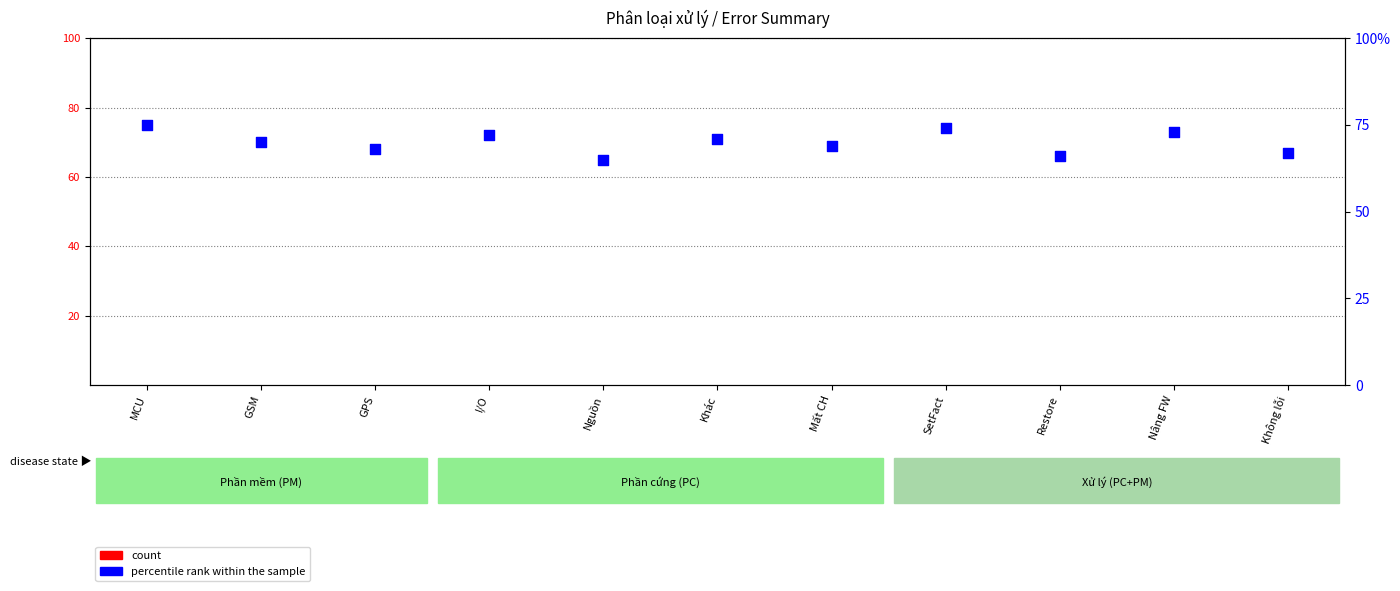

At which category is the sum across all series the highest?

MCU